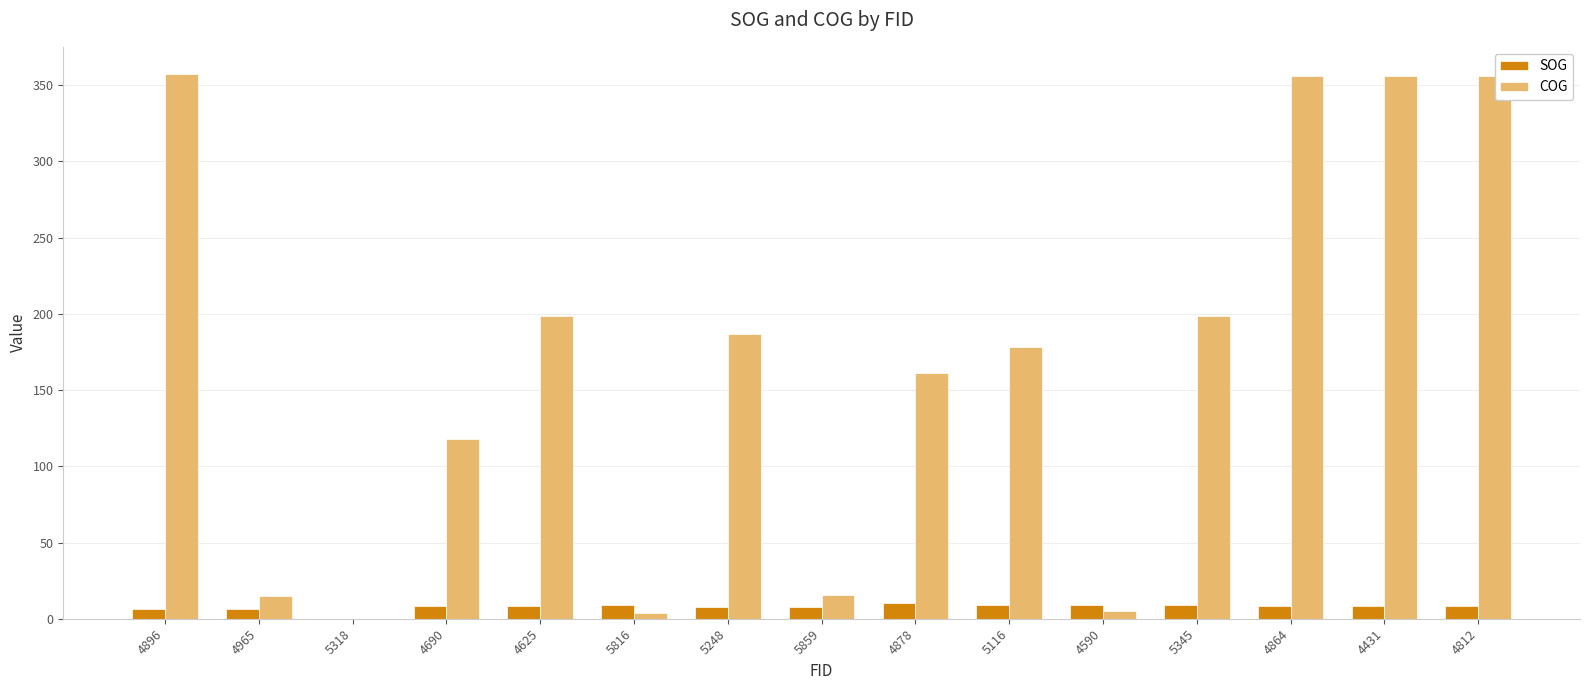

How many data points does each series have?

15